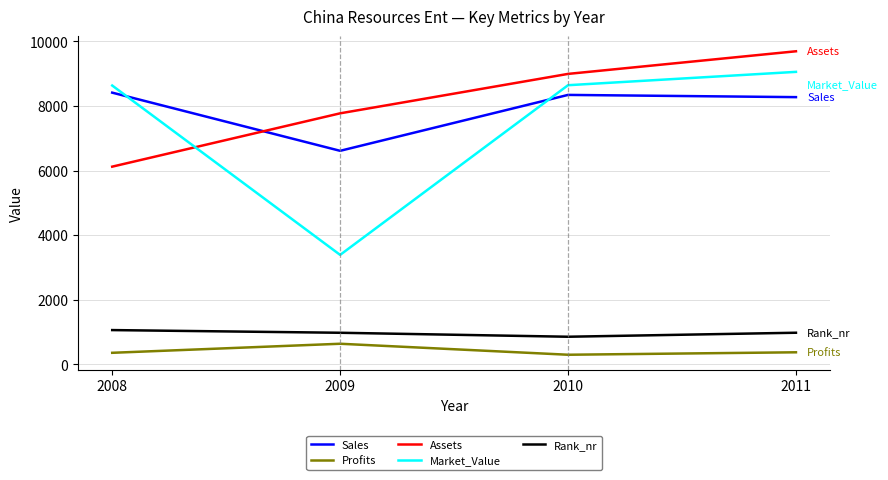

At which category does Rank_nr reach its first local valley?

2010